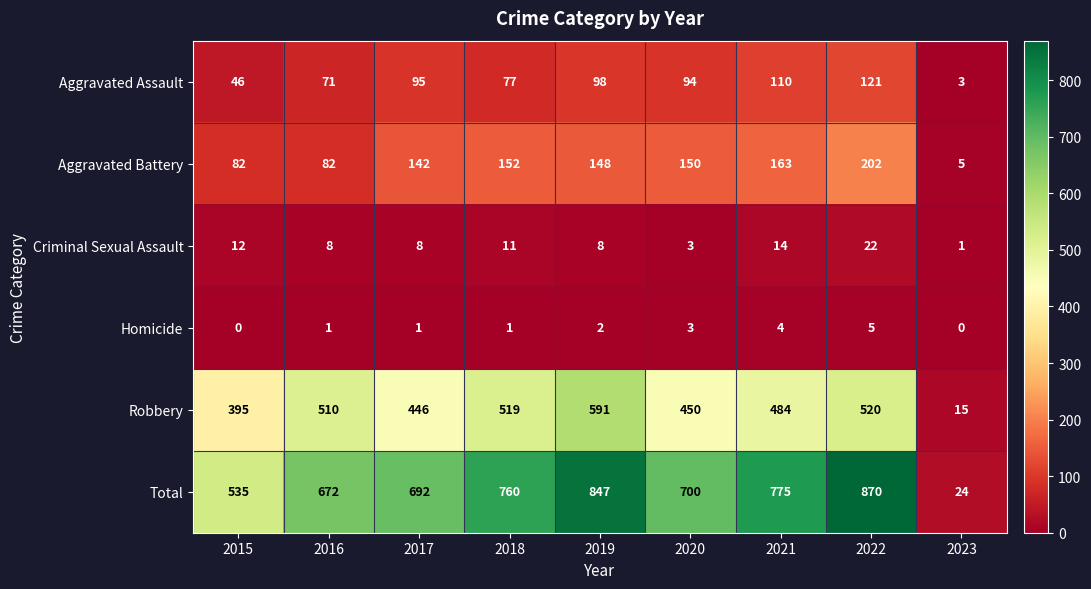

Rank the categories by Aggravated Assault value from lowest to highest.

2023, 2015, 2016, 2018, 2020, 2017, 2019, 2021, 2022